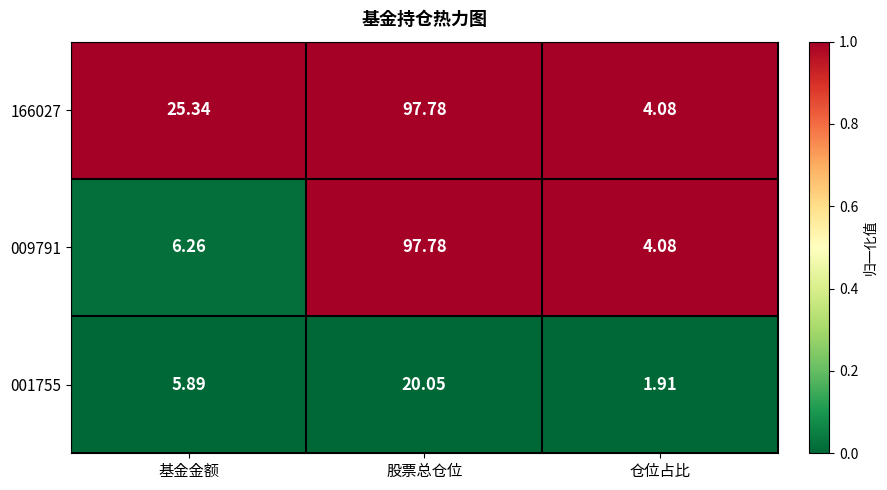

Which label corresponds to the largest value in the chart?

股票总仓位